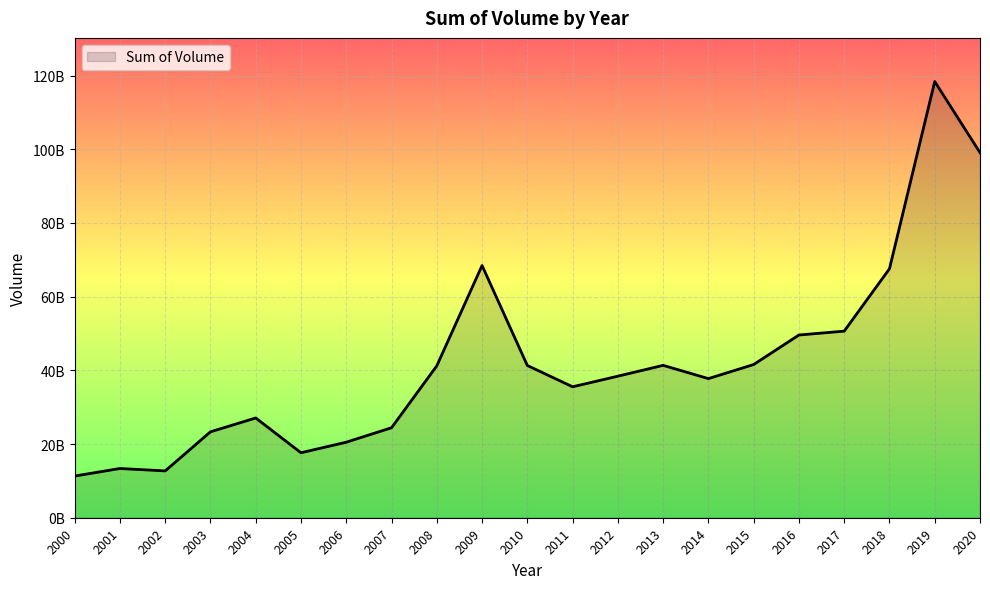

True or false: the data has more than 1 interior local peaks.

True